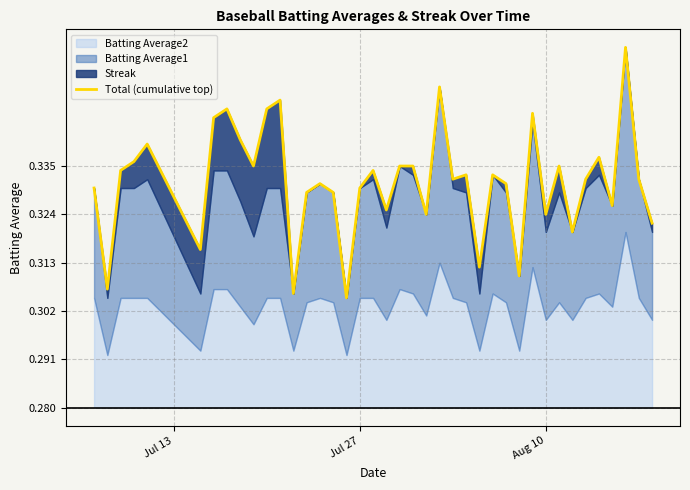

True or false: the data shows 0.0 at 7.

False